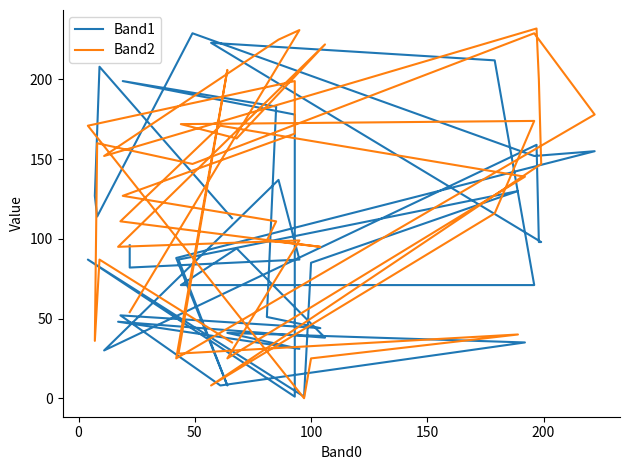

At how many categories does at least one series exceed 30?

39